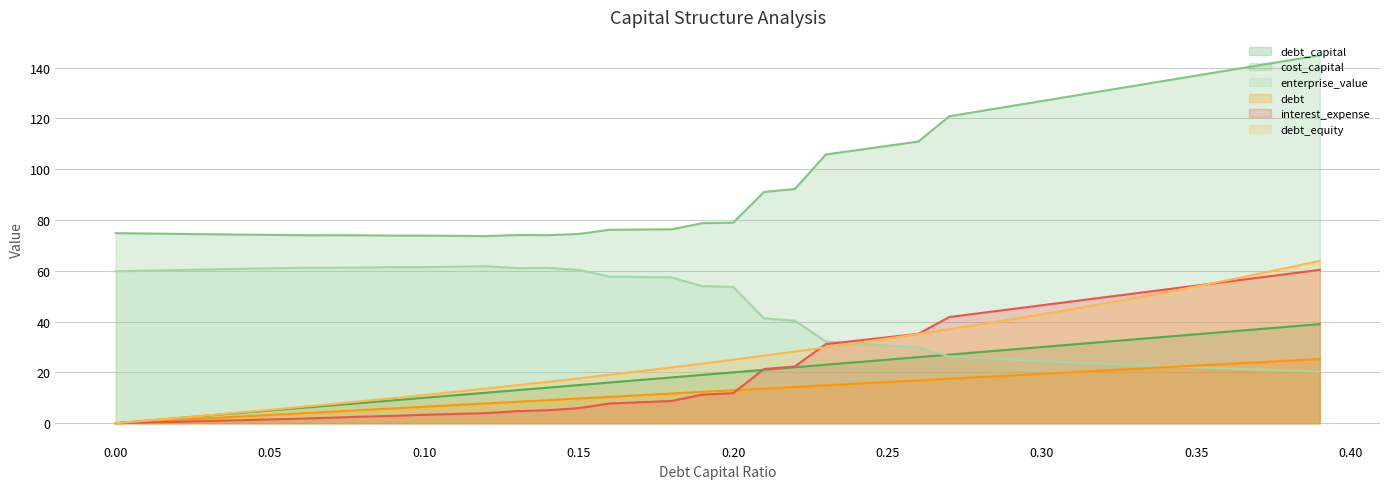

Rank the series at 0.02 from lowest to highest value.

interest_expense, debt_capital, debt, debt_equity, enterprise_value, cost_capital